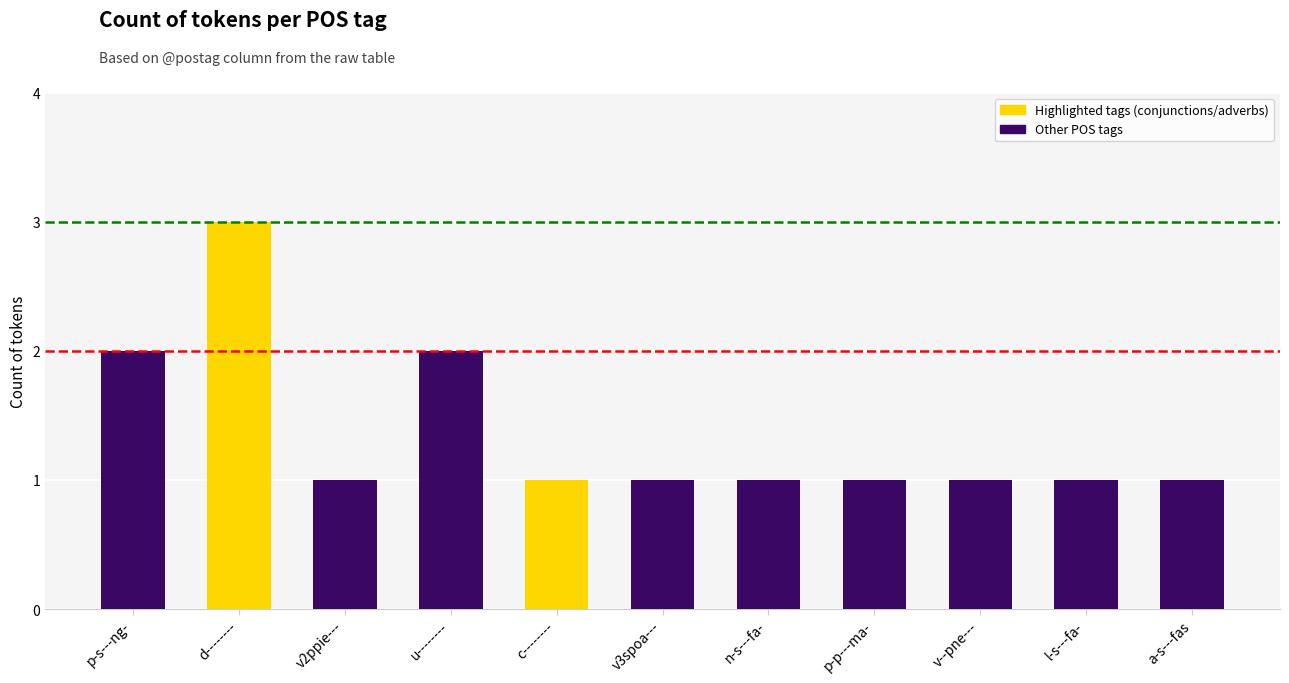

Reading left to right, list all the values displayed in this chart.

2	3	1	2	1	1	1	1	1	1	1